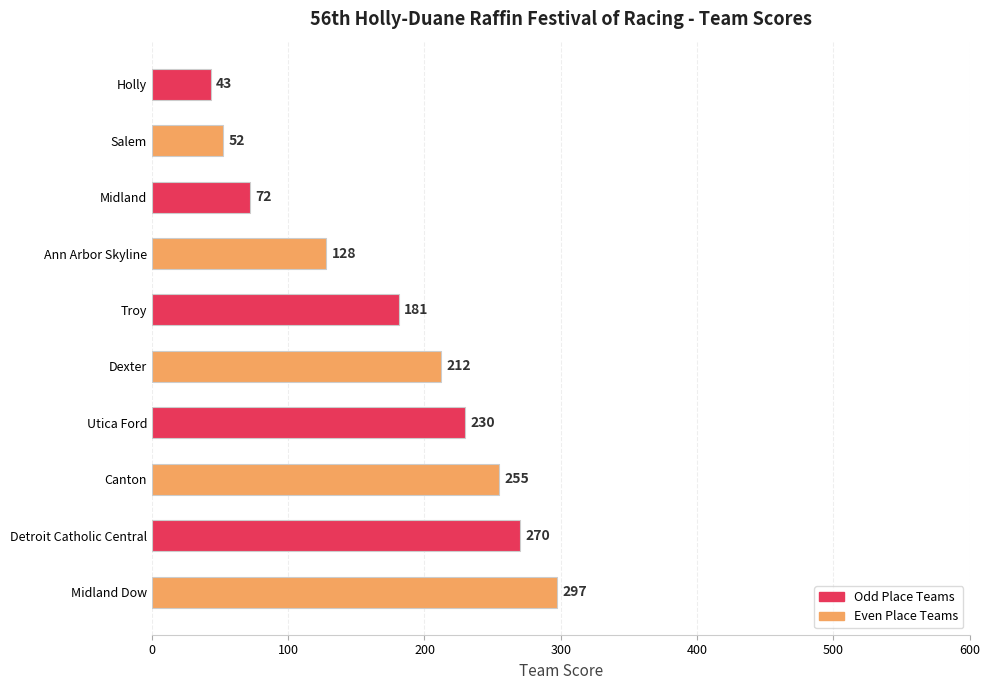

How many data points does each series have?

10